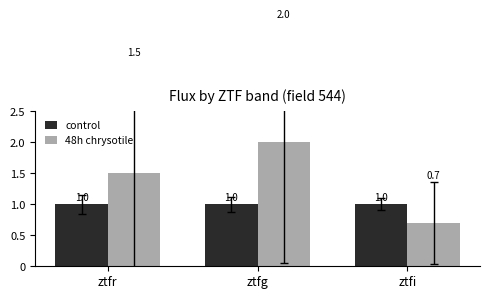

Is the value of 48h chrysotile at ztfi greater than the value of control at ztfg?

No